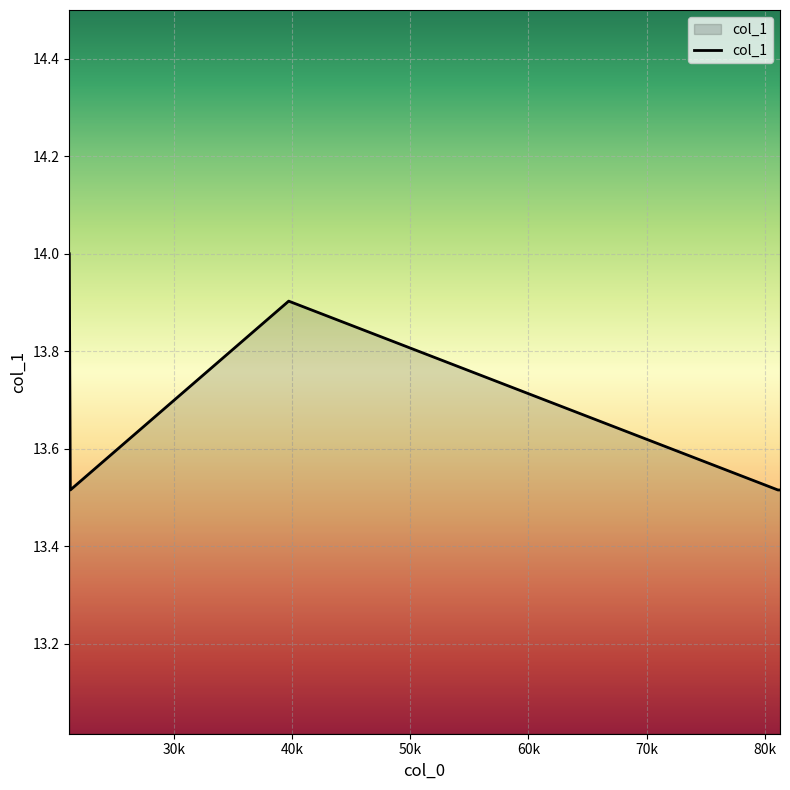

What is the maximum value shown in the chart?

14.0